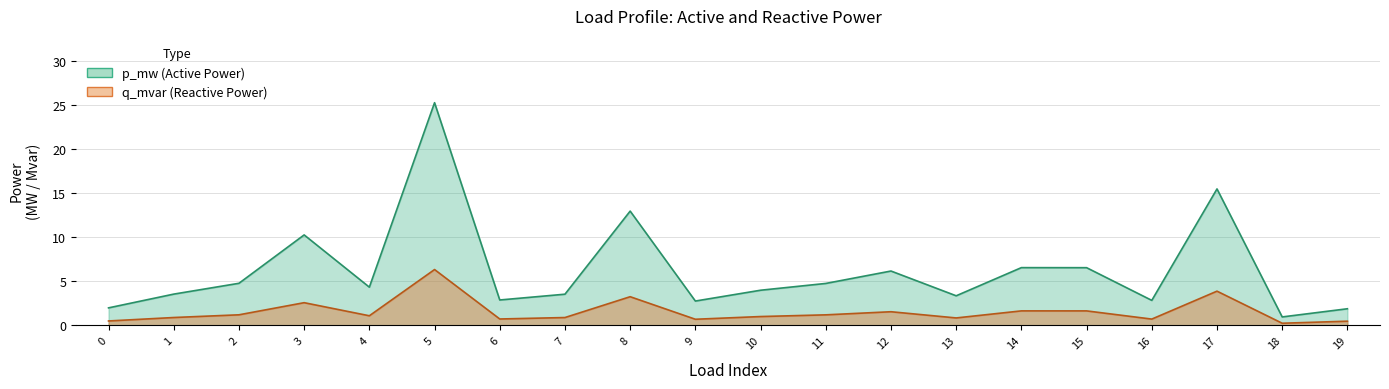

What is the difference between the highest and lowest values at 7?

2.6